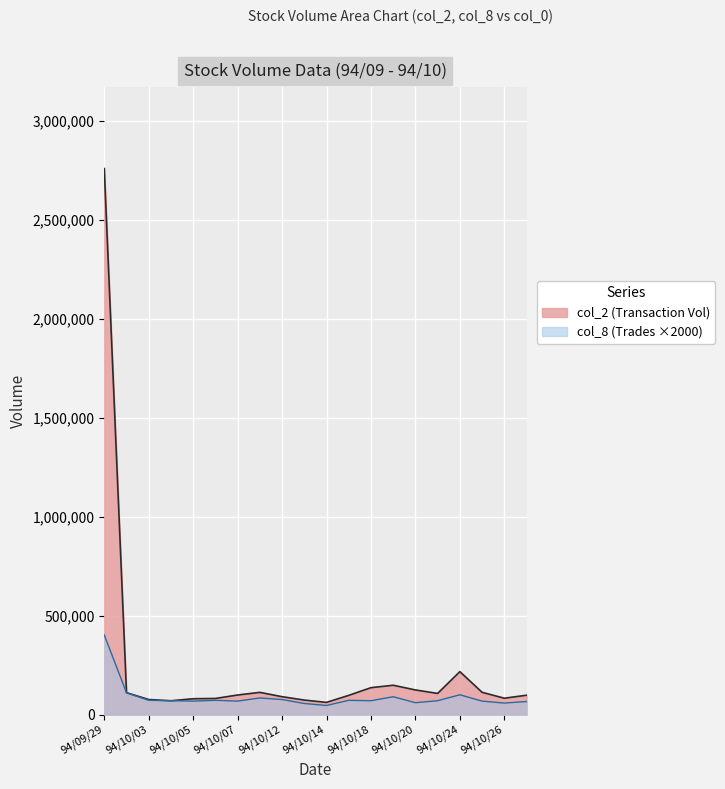

List the series in order of their overall mean, highest first.

col_2 (Transaction Vol), col_8 (Trades ×2000)